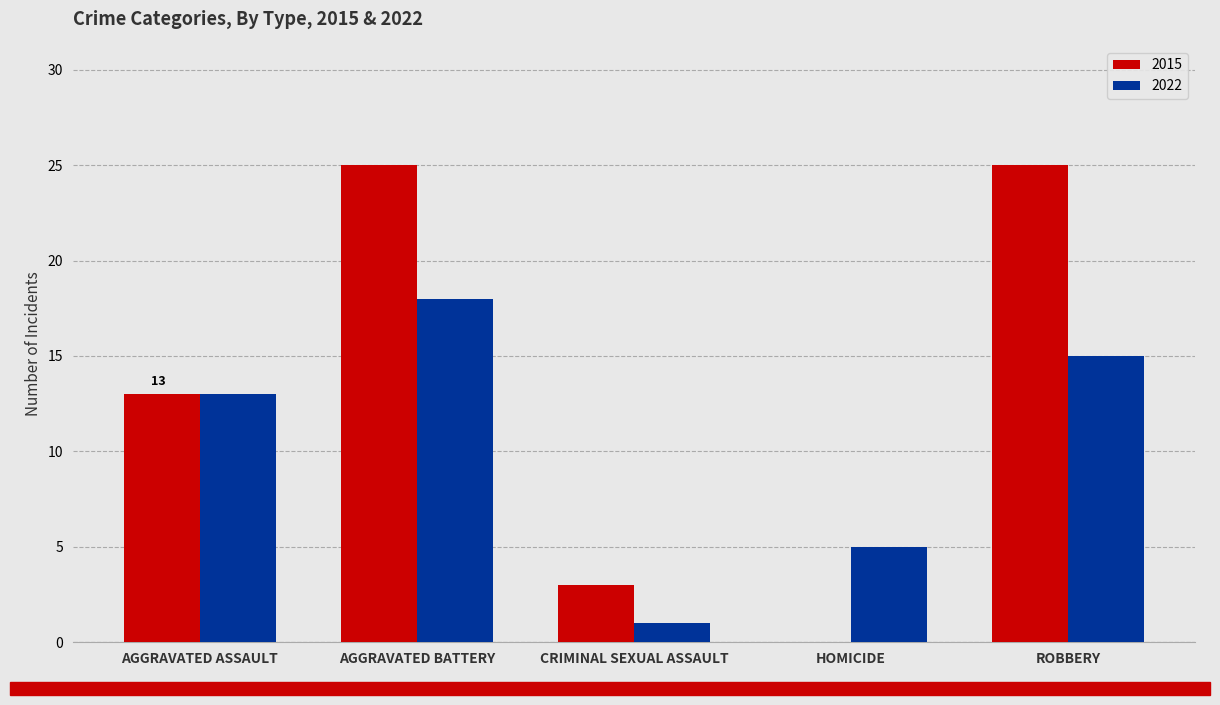

Between AGGRAVATED BATTERY and HOMICIDE, which series saw the biggest shift?

2015